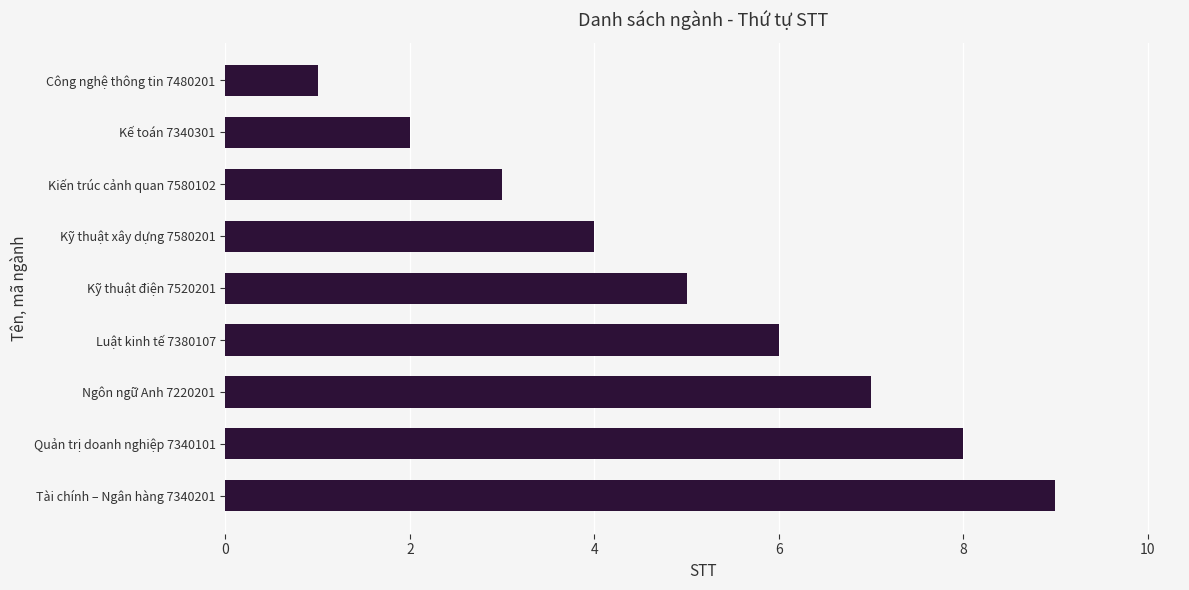

Does the chart contain stacked bars?

No